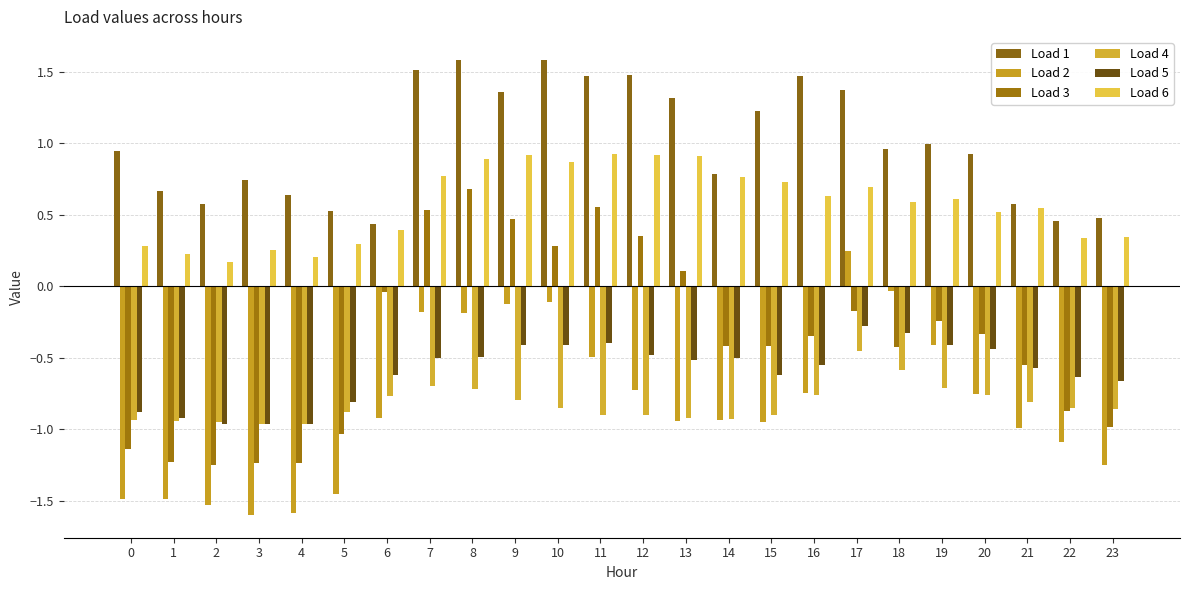

The value of Load 6 at 18 is 0.6. True or false?

True